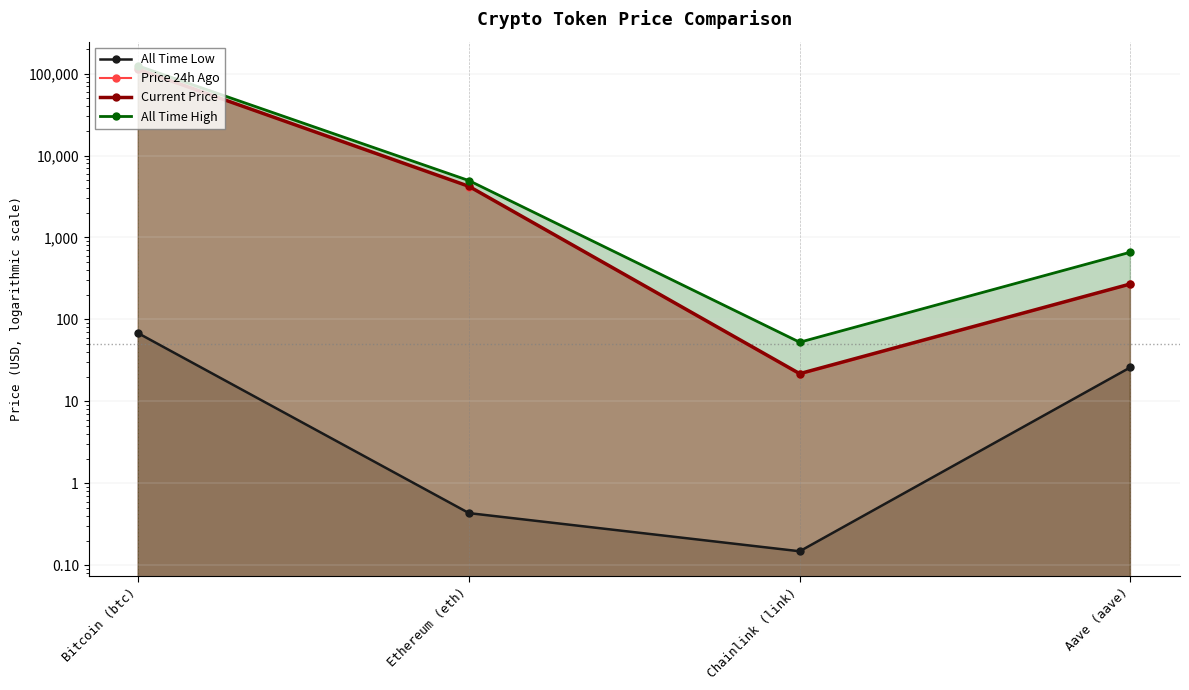

True or false: Current Price has more than 2 points higher than both neighbors.

False